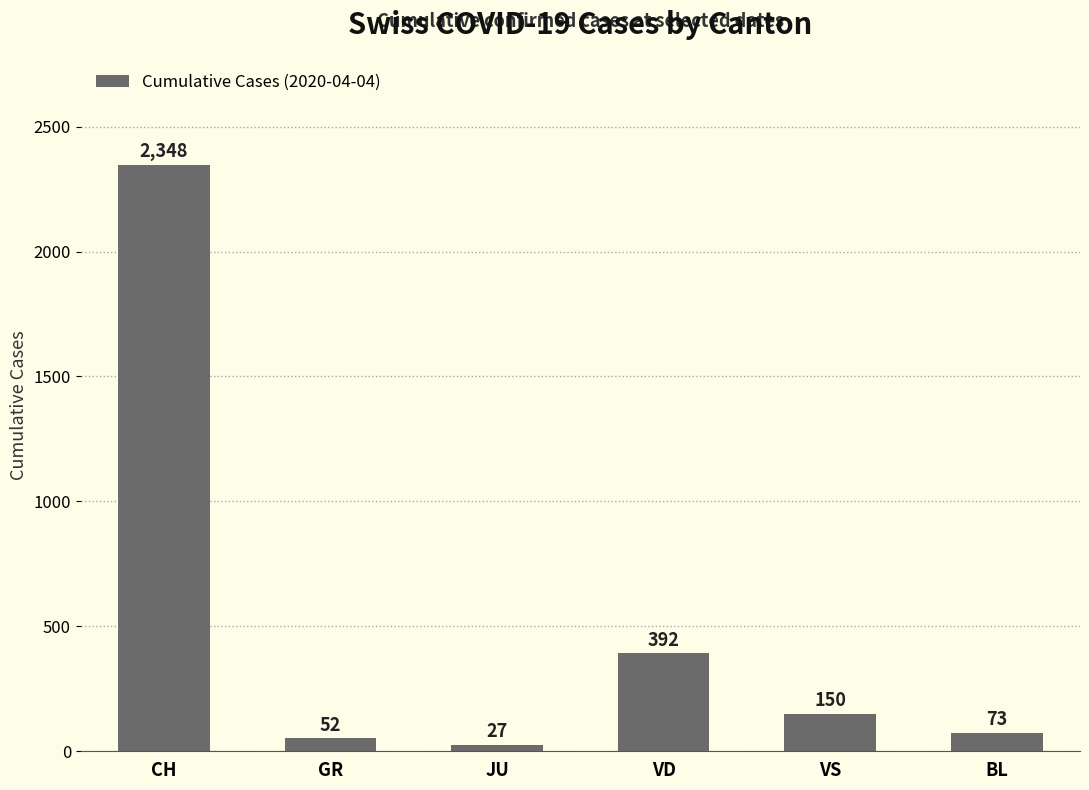

At which label does the data first exceed 150?

CH